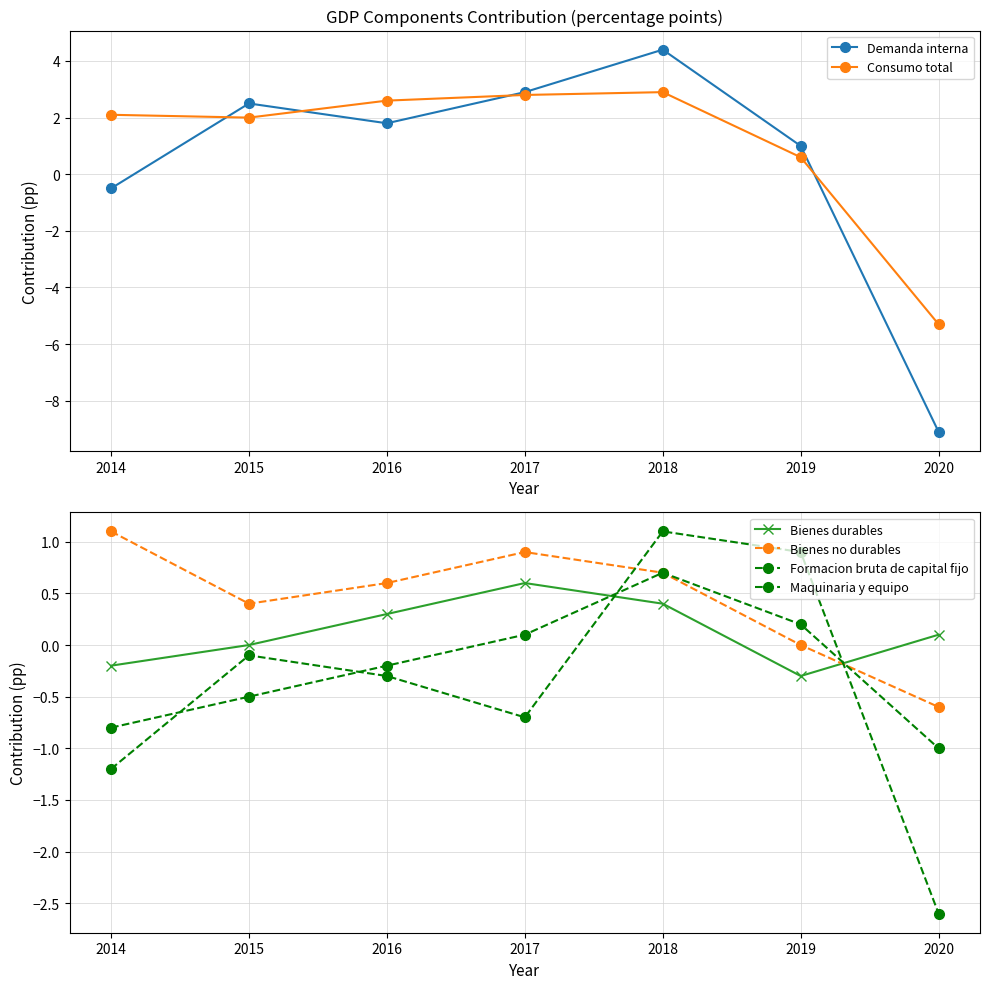

At 2015, list the series in order from largest to smallest.

Demanda interna, Consumo total, Bienes no durables, Bienes durables, Formacion bruta de capital fijo, Maquinaria y equipo